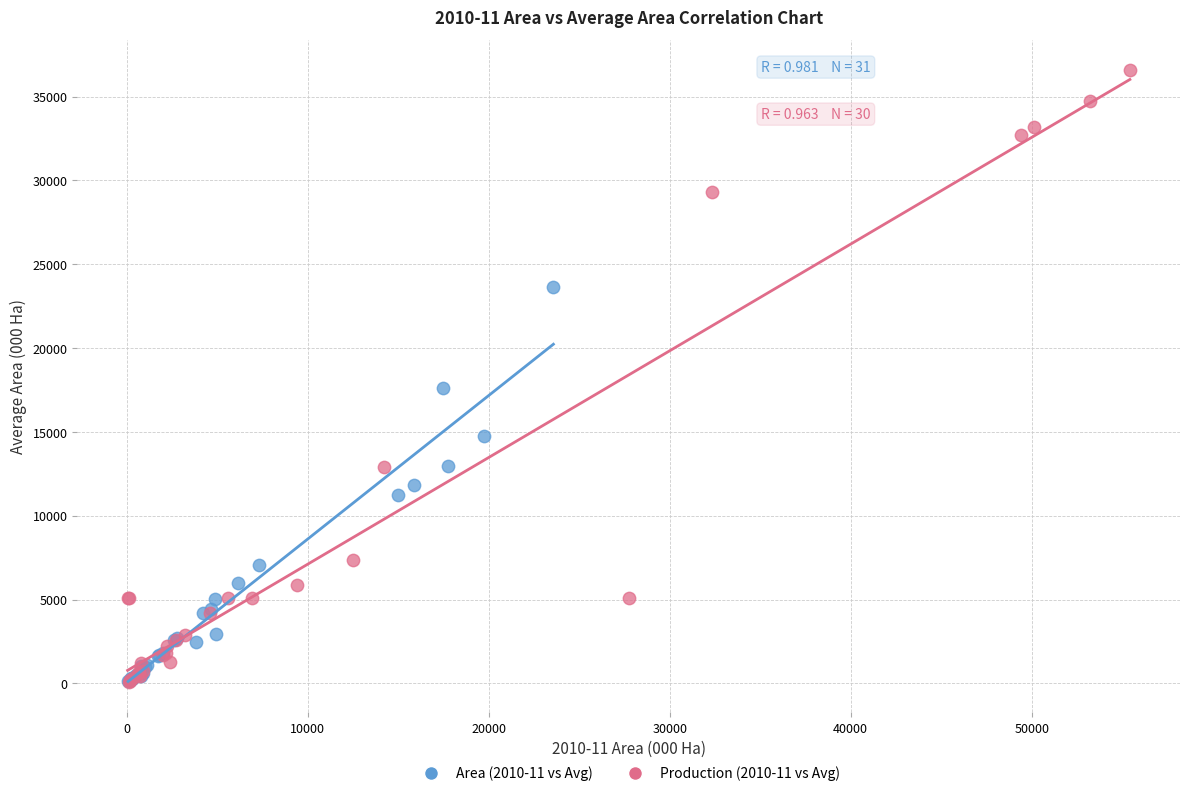

Which series has the largest Y range (max minus min)?

Production (2010-11 vs Avg)